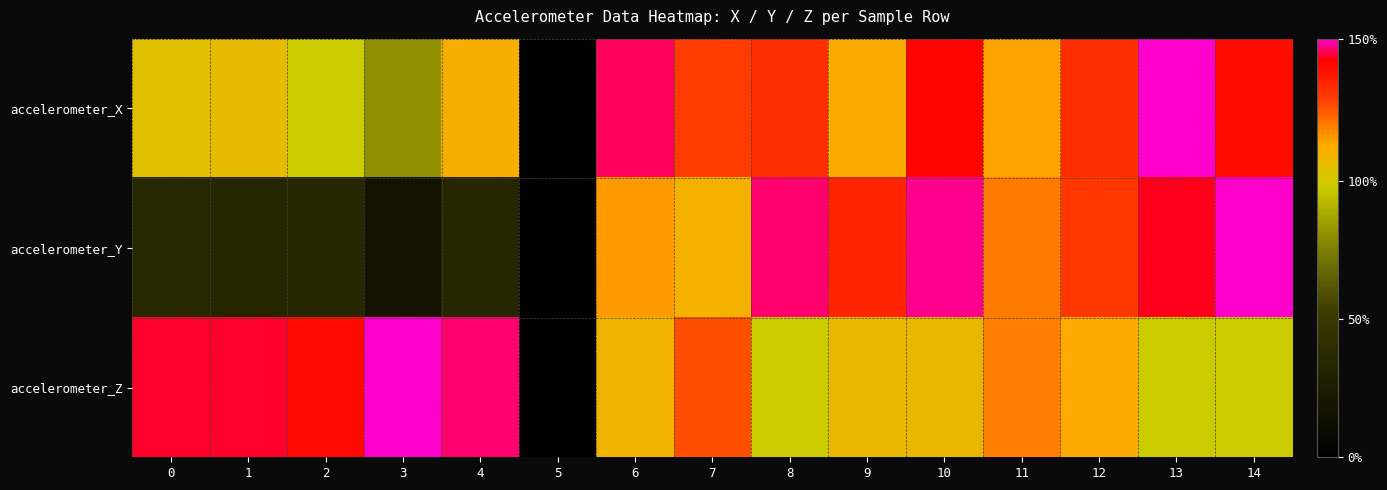

List the series in order of their peak value, highest first.

accelerometer_X, accelerometer_Y, accelerometer_Z